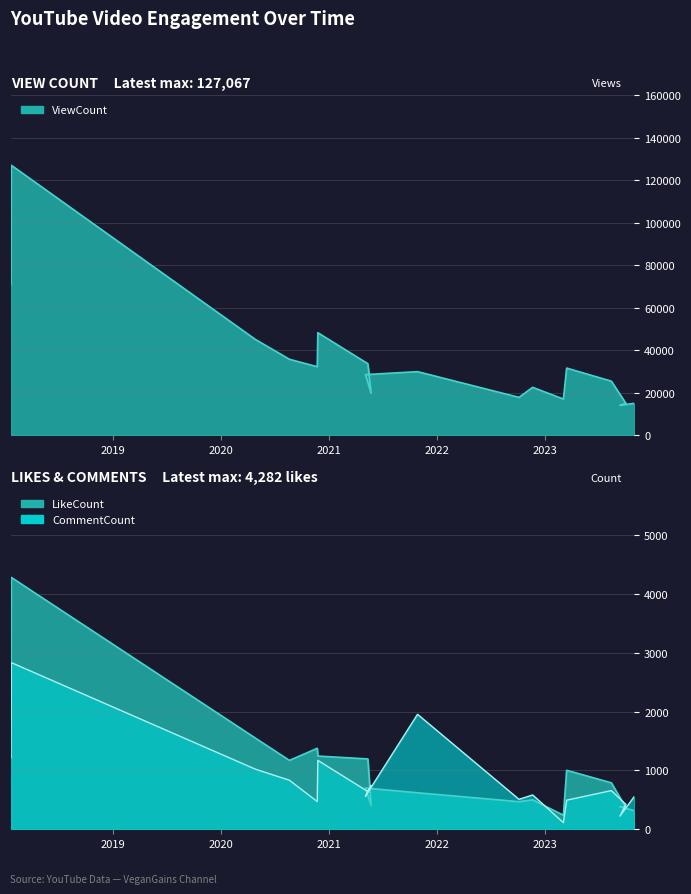

Read the LikeCount value at 2020-11-21, to the nearest 100.

1400